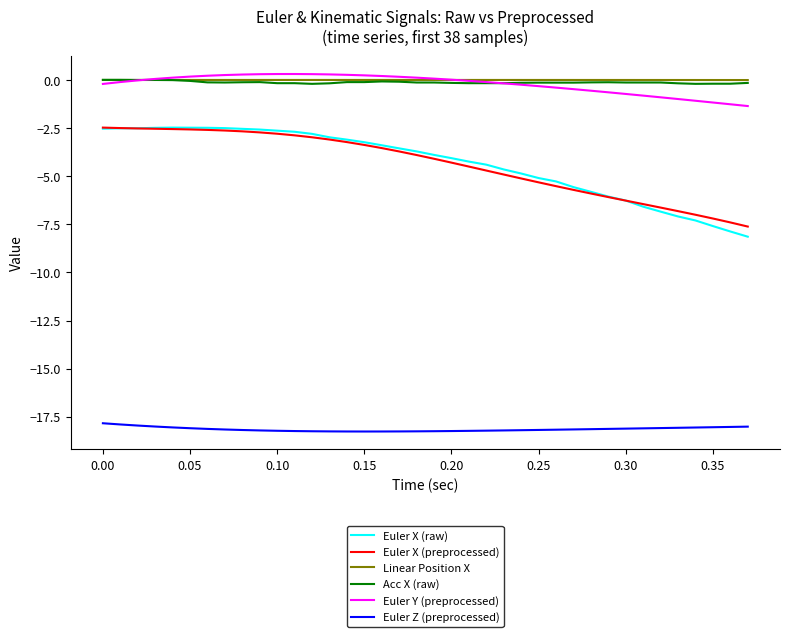

Which series has the largest range (max minus min)?

Euler X (raw)